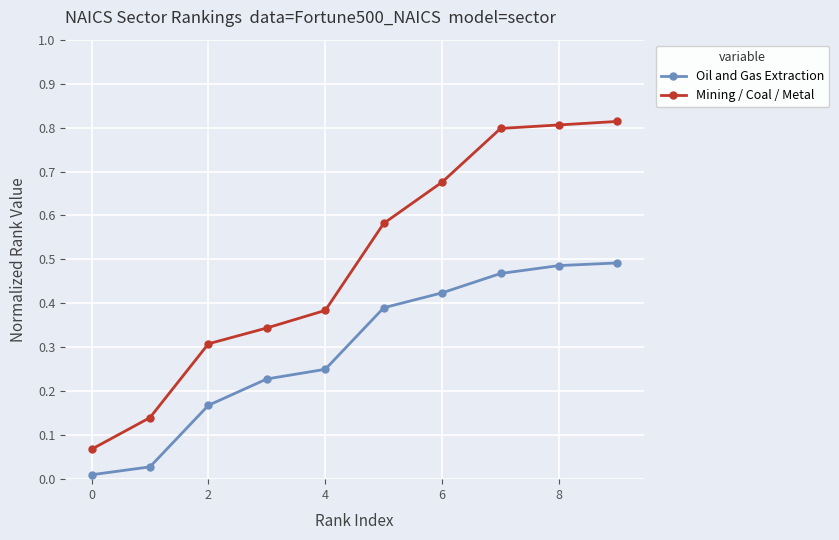

True or false: Oil and Gas Extraction and Mining / Coal / Metal cross at least once.

False